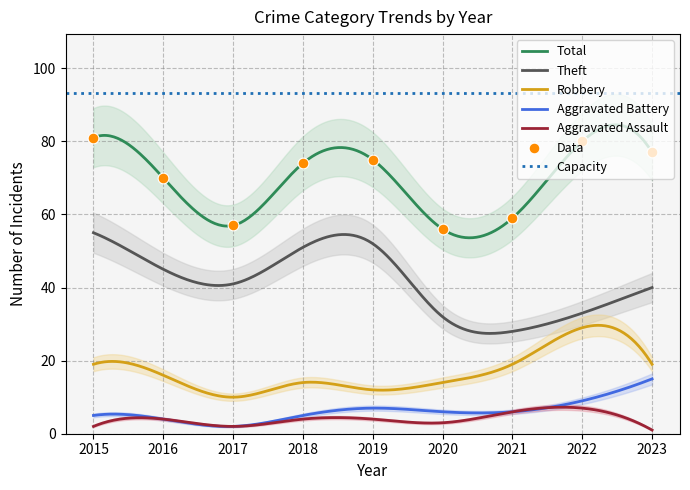

What are all the series names shown in the legend?

Aggravated Assault, Aggravated Battery, Robbery, Theft, Total